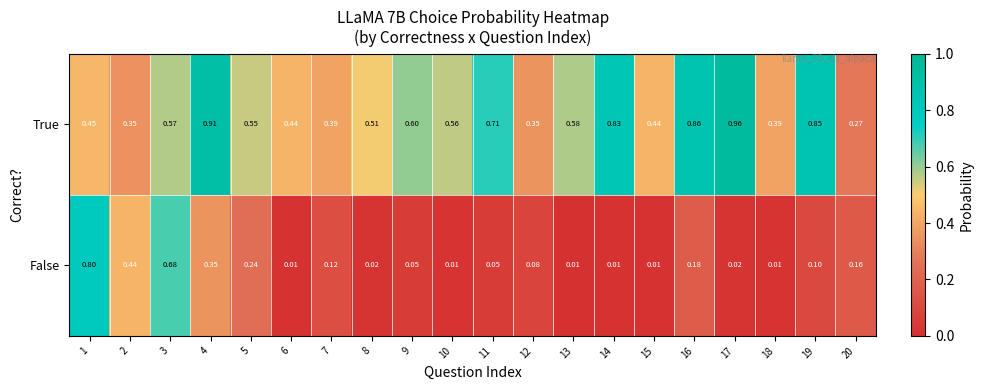

How many series are shown in this chart?

2